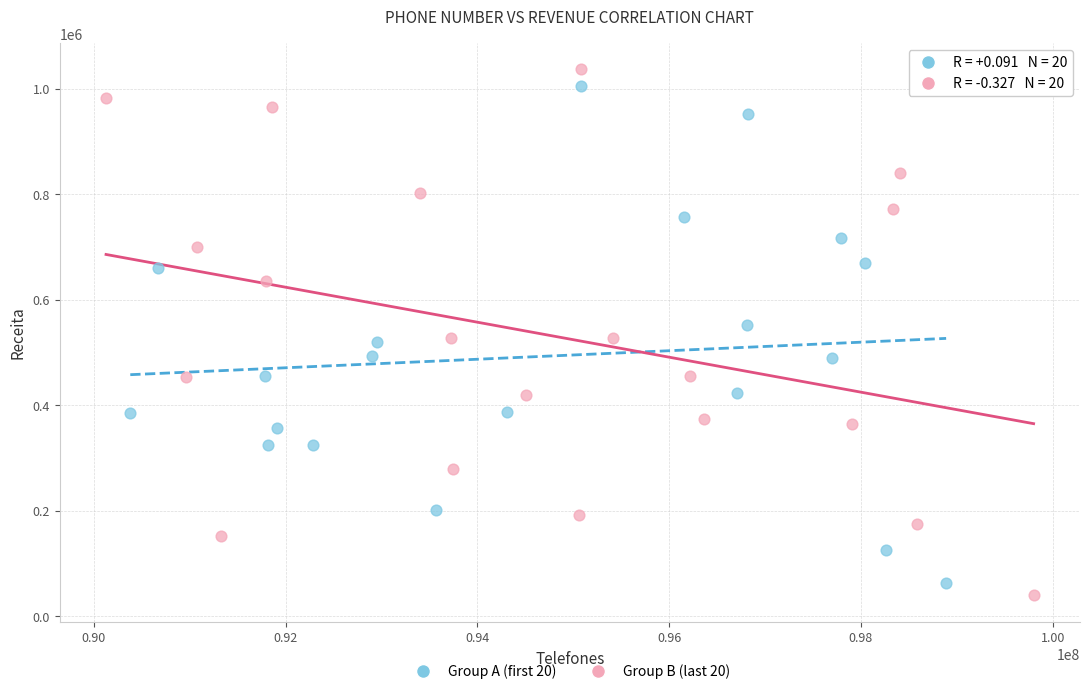

Which series has the largest Y range (max minus min)?

Group B (last 20)